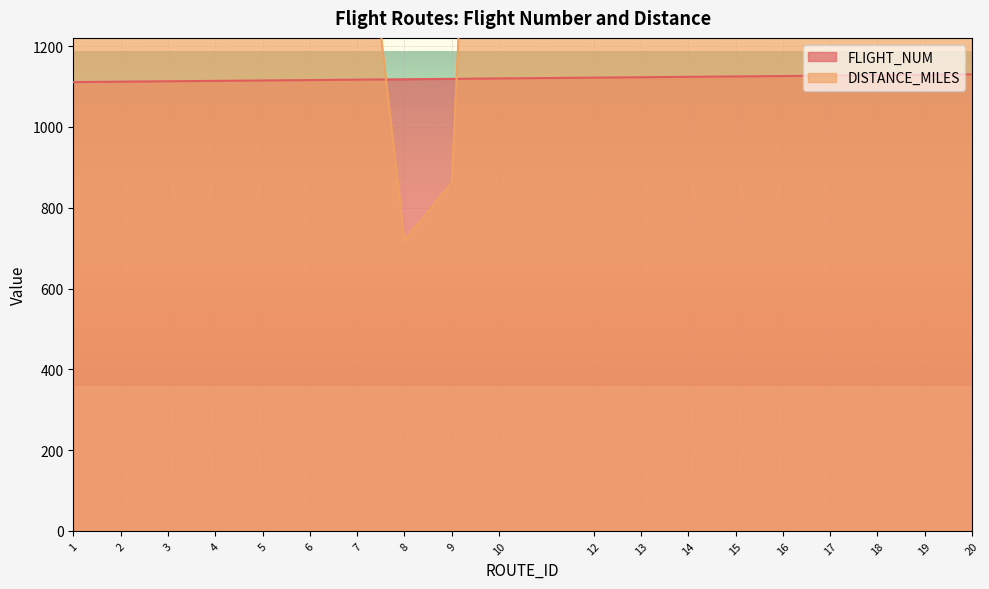

How many interior local valleys does the DISTANCE_MILES series have?

4